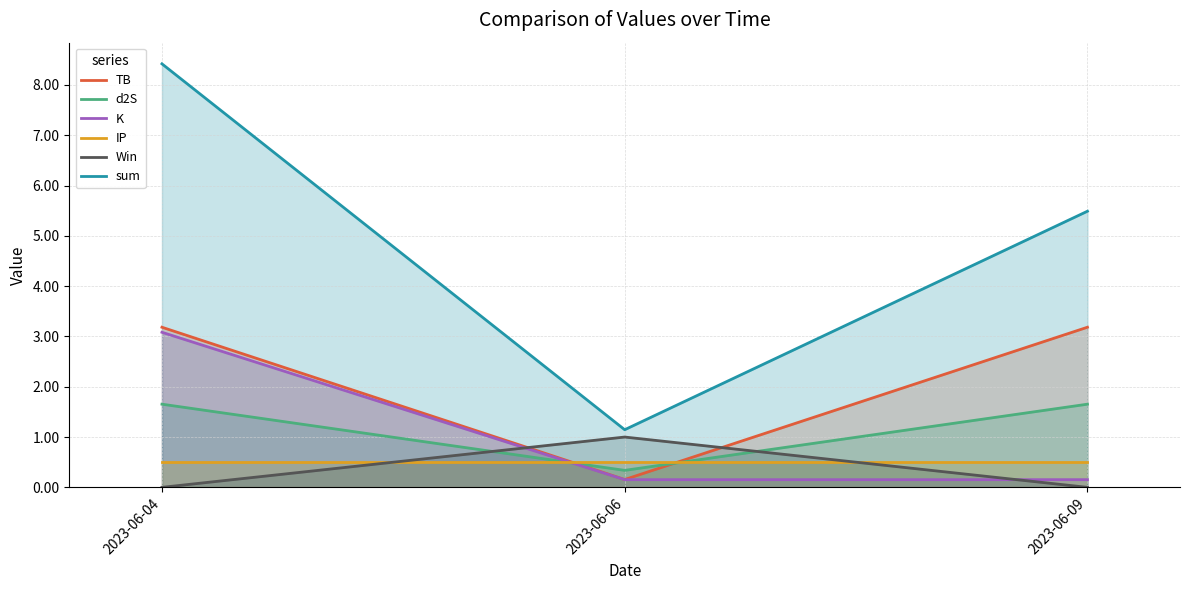

What is the value of the TB point at the 3rd from the left?

3.2